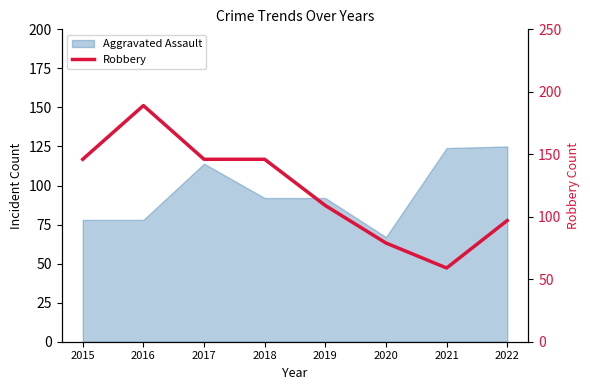

How many interior local peaks (higher than both neighbors) does the data have?

1